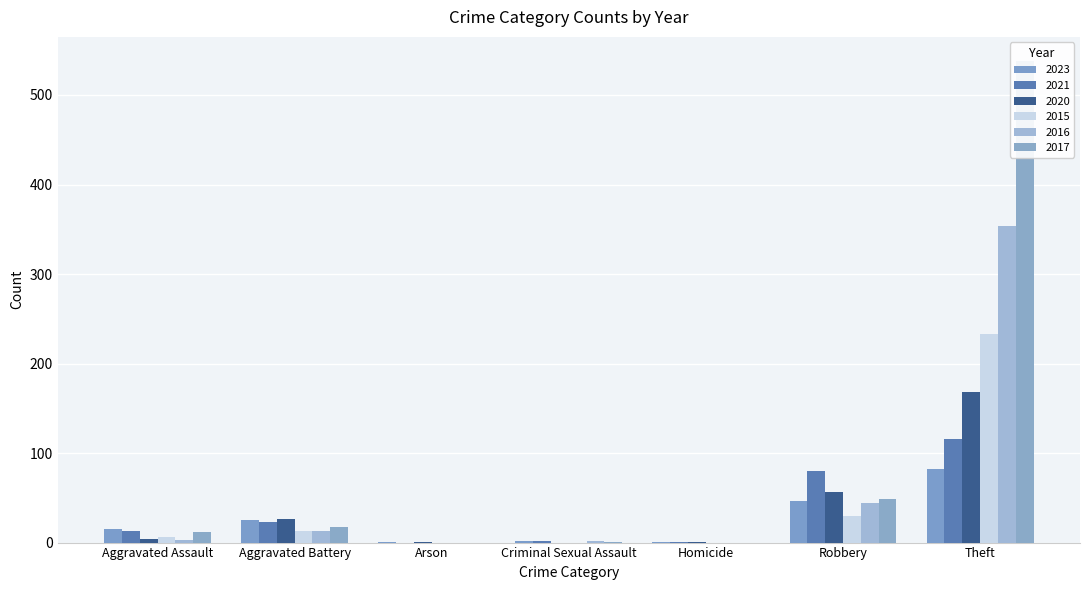

True or false: 2020 has a value of 1 at Homicide.

True